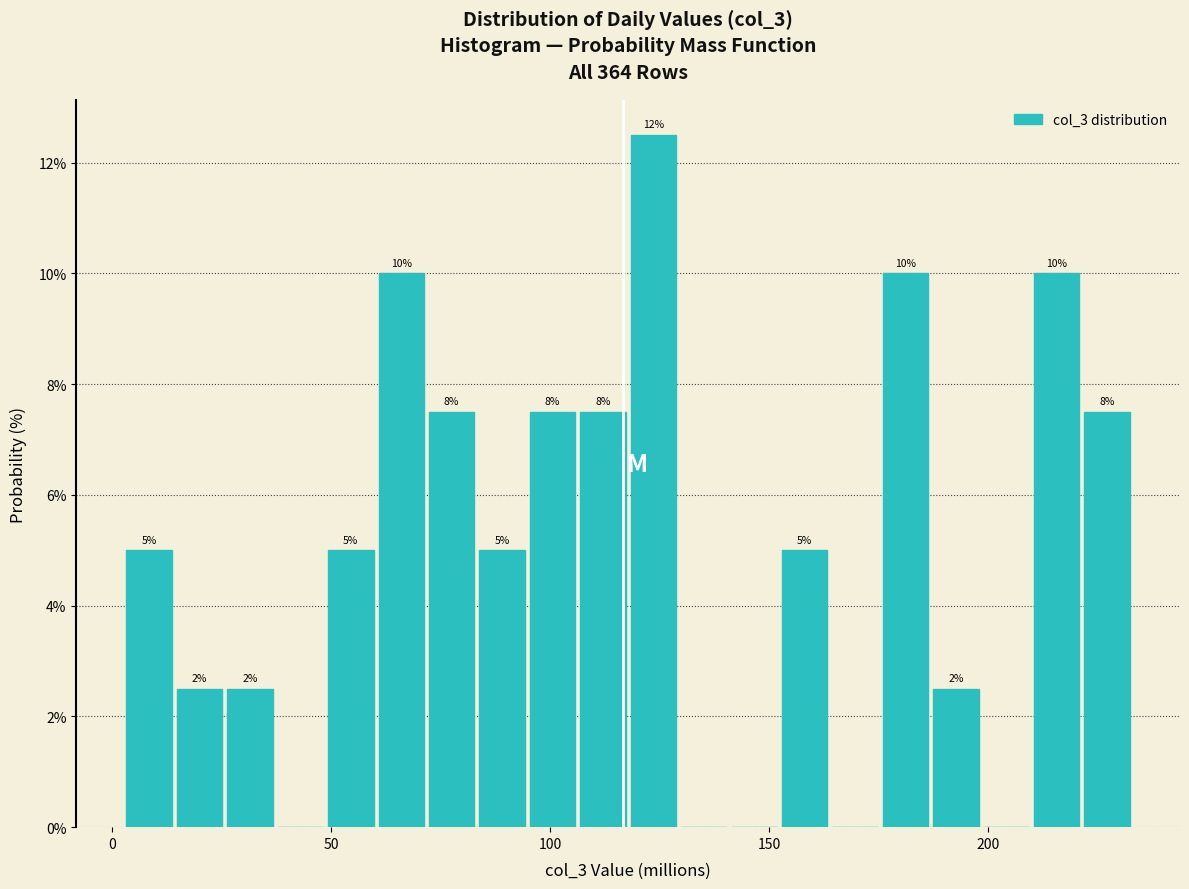

Read against the x-axis, roughly where is the centre of the tallest bar?

125